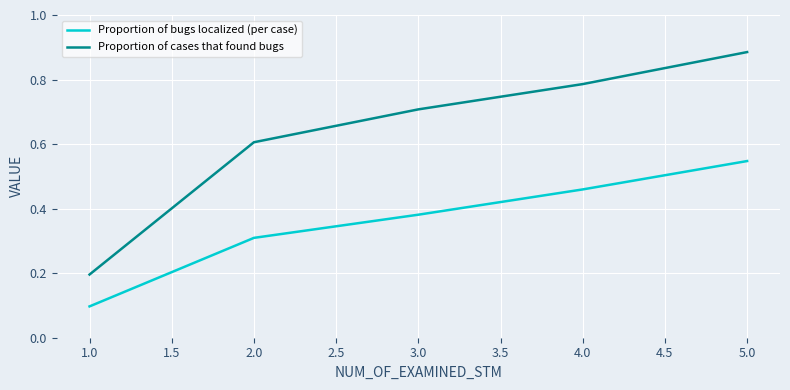

At how many categories does at least one series exceed 0?

5